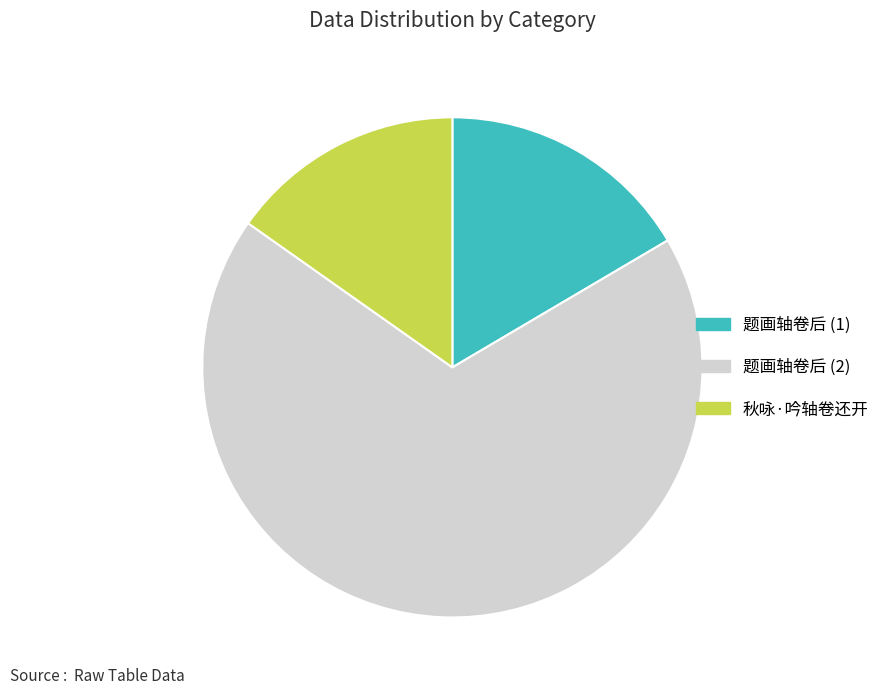

Between 秋咏·吟轴卷还开 and 题画轴卷后 (1), which is larger?

题画轴卷后 (1)